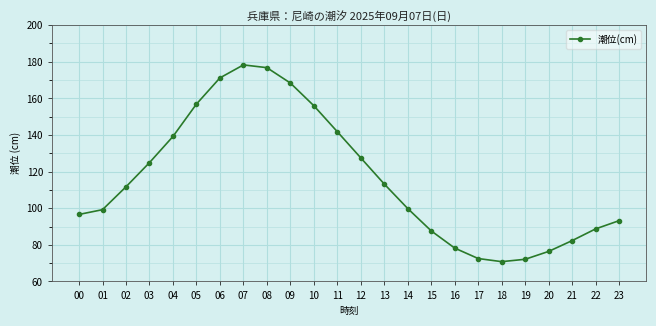

Where is the data nearest to the value 124?

03